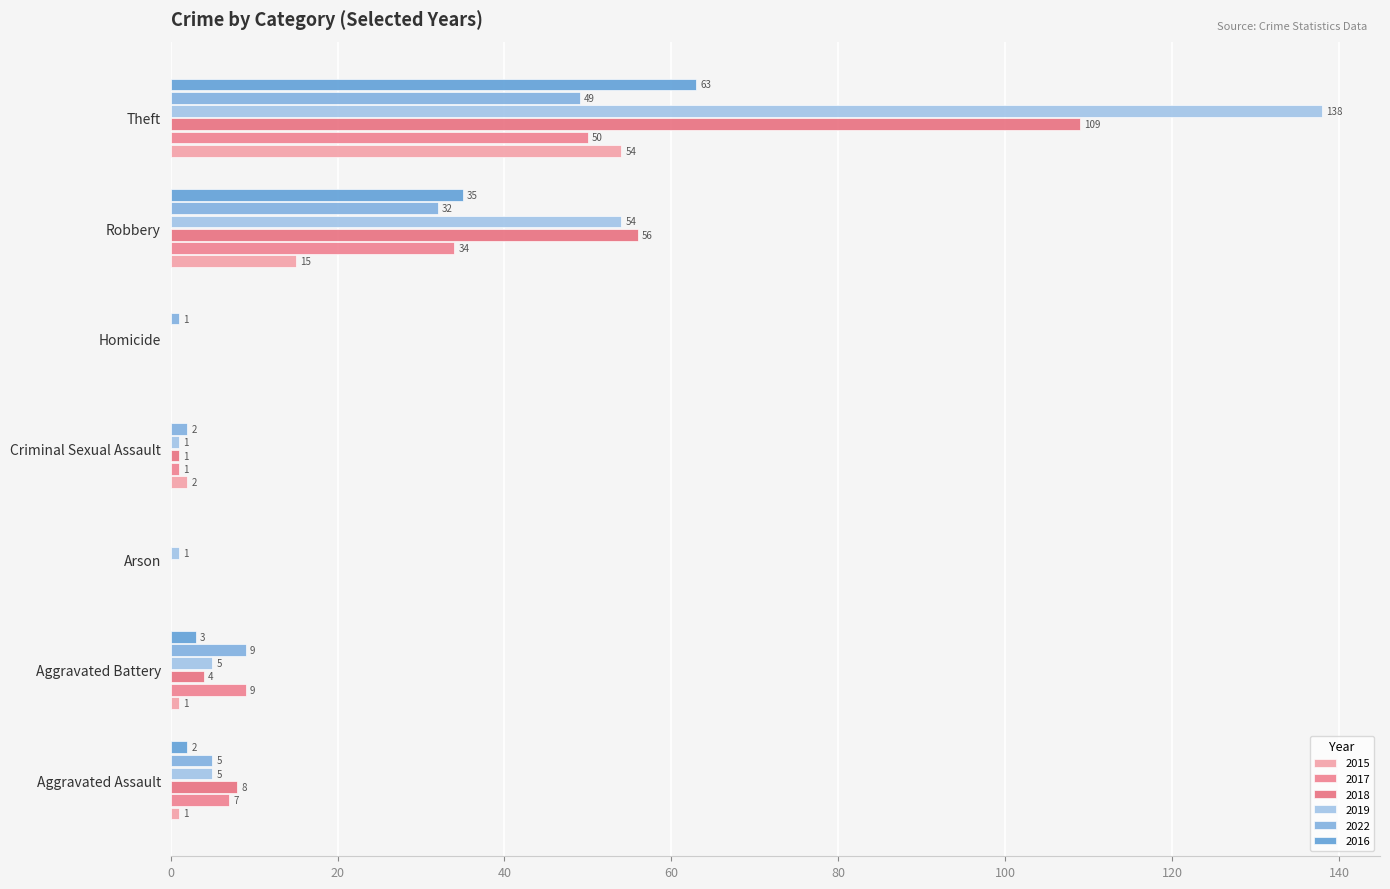

How many categories are shown in the chart?

7